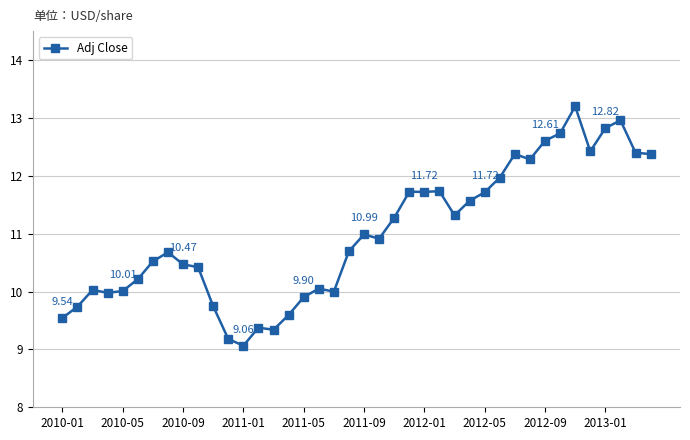

What is the sum of all values?

439.6